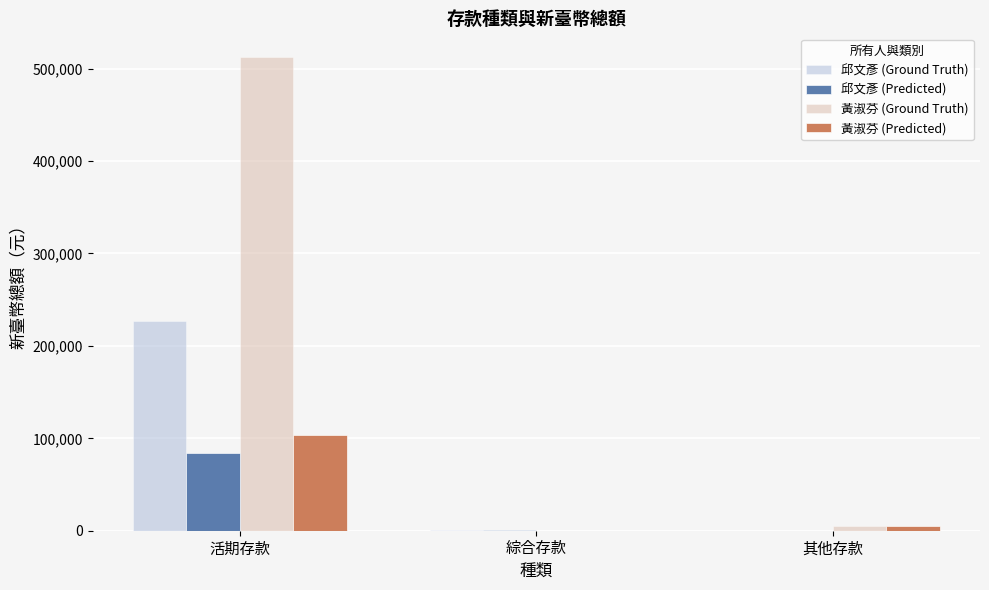

At which category is the sum across all series the highest?

活期存款